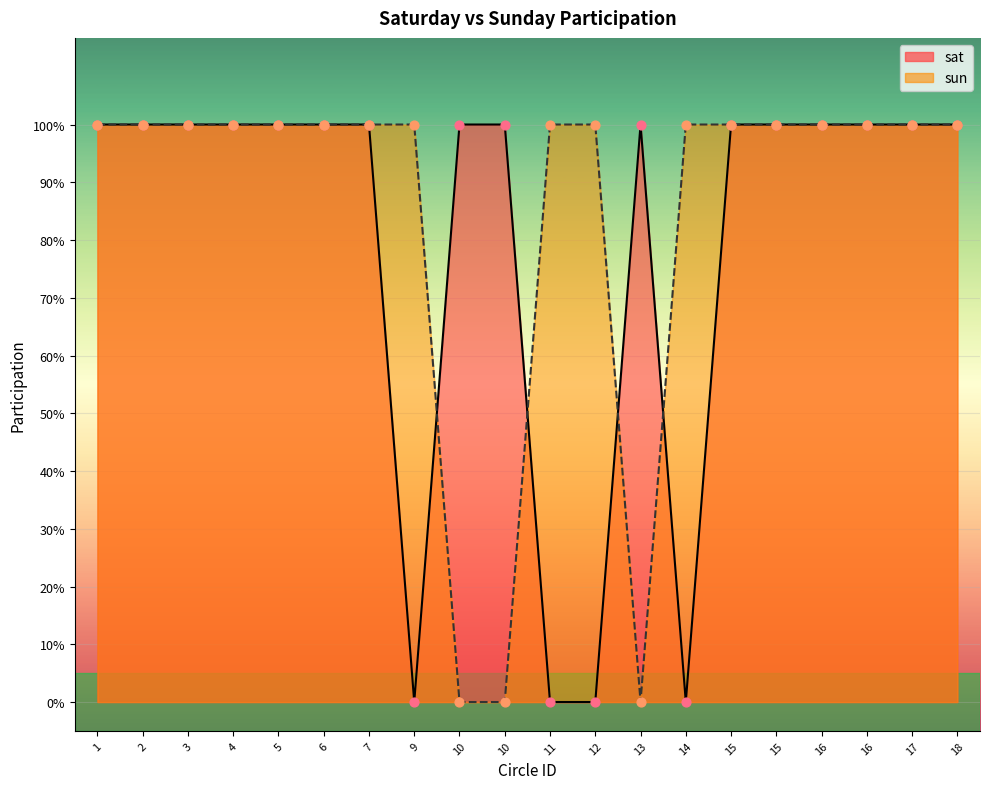

Which series has the widest spread of Y values?

sat